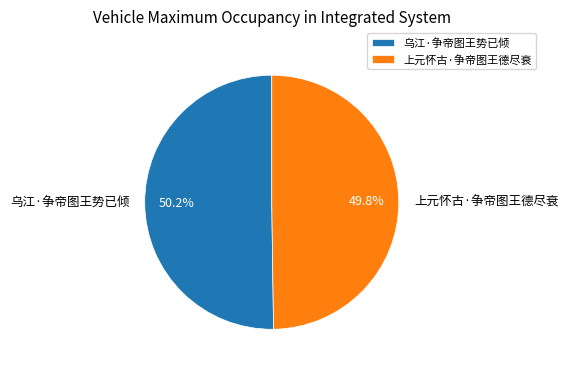

What is the ratio of the value at 乌江·争帝图王势已倾 to the value at 上元怀古·争帝图王德尽衰?

1.0